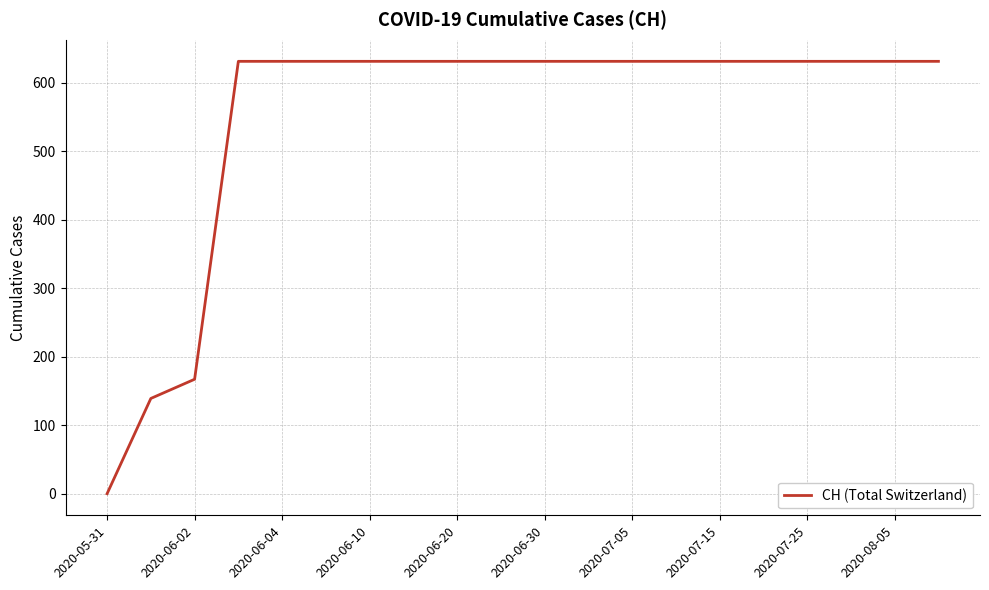

What is the maximum value shown in the chart?

631